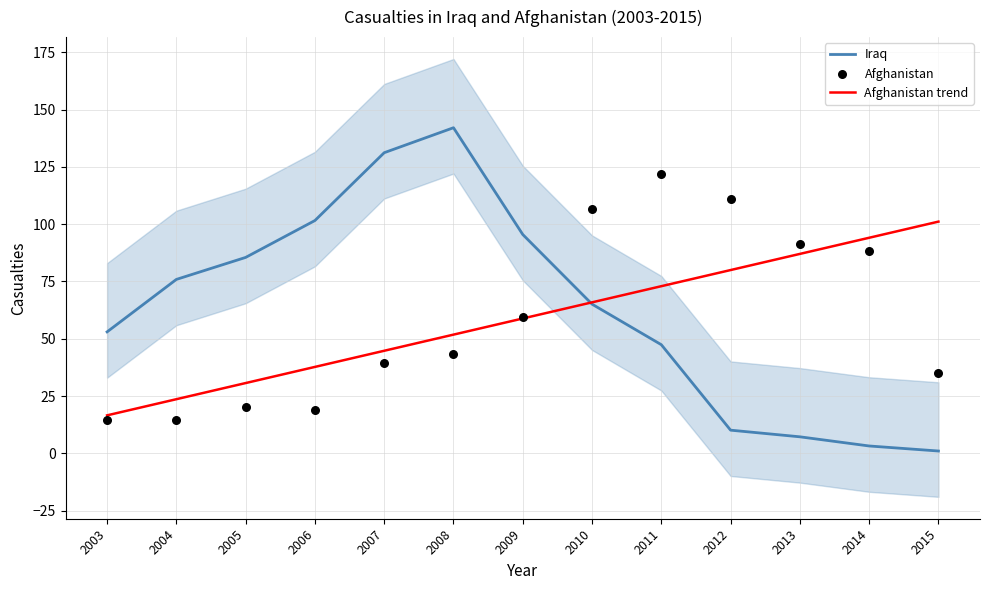

At which category is the sum across all series the highest?

2008